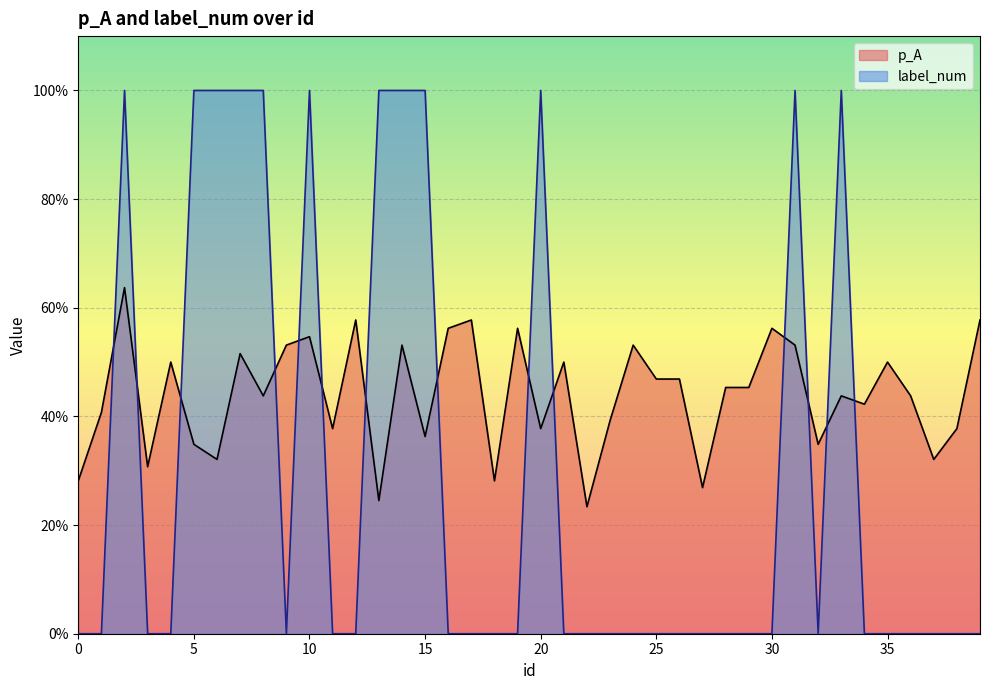

List the labels in order of p_A value, largest first.

2, 12, 17, 39, 16, 19, 30, 10, 9, 14, 24, 31, 7, 4, 21, 35, 25, 26, 28, 29, 8, 33, 36, 34, 1, 23, 11, 20, 38, 15, 5, 32, 6, 37, 3, 0, 18, 27, 13, 22